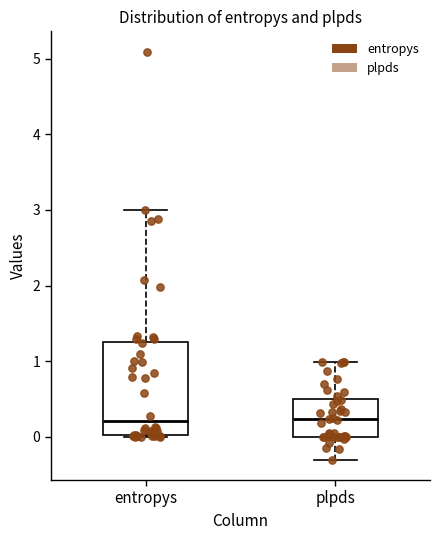

Where does the lower whisker of the box for plpds end on the y-axis? The values are not printed on the chart, so give them approximately, as read against the axis.

-0.3